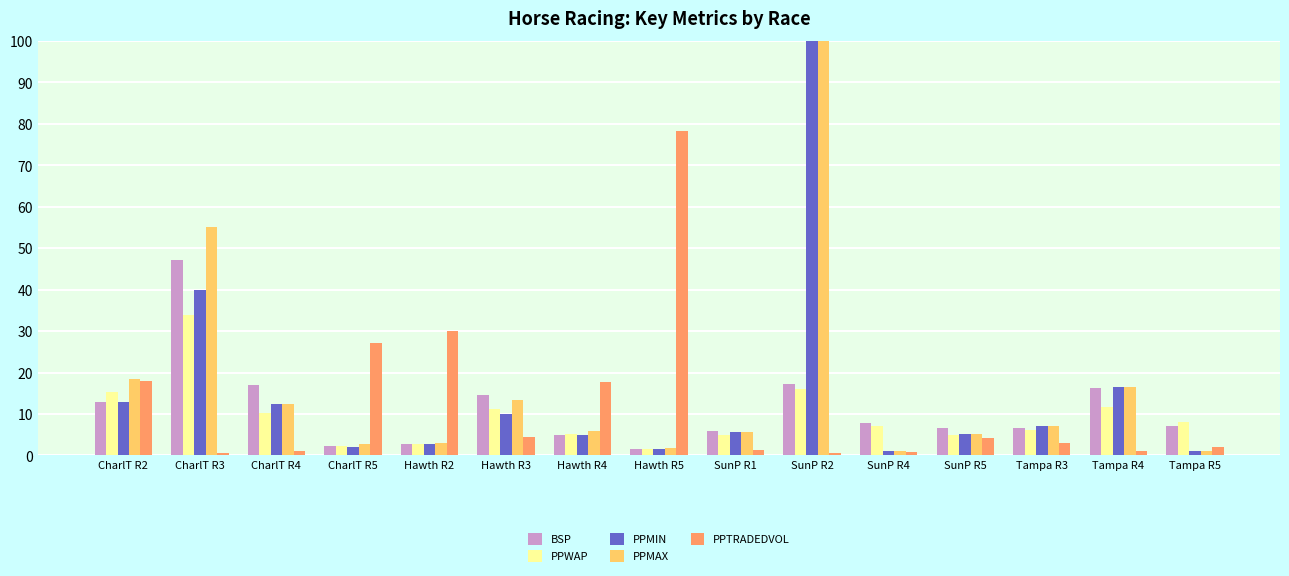

The value of PPTRADEDVOL at Hawth R3 is 2.4. True or false?

False